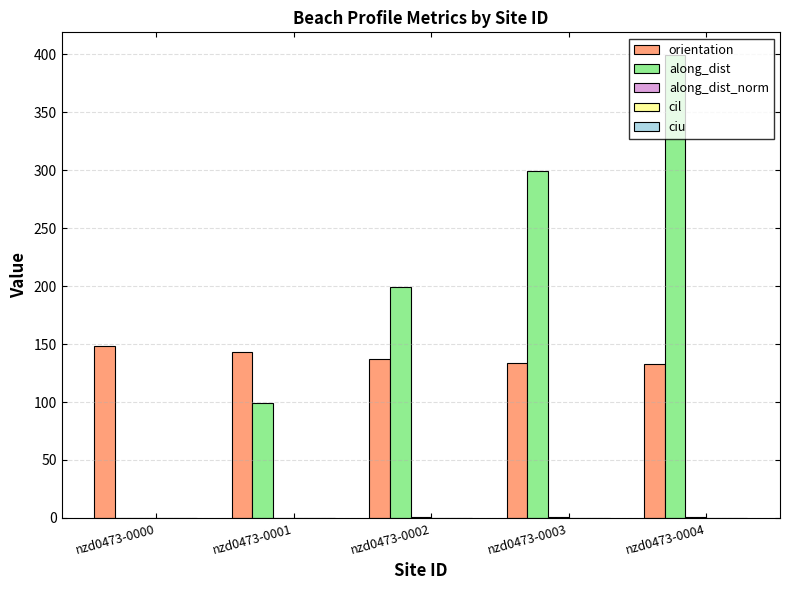

Is the value of along_dist at nzd0473-0003 greater than the value of orientation at nzd0473-0003?

Yes